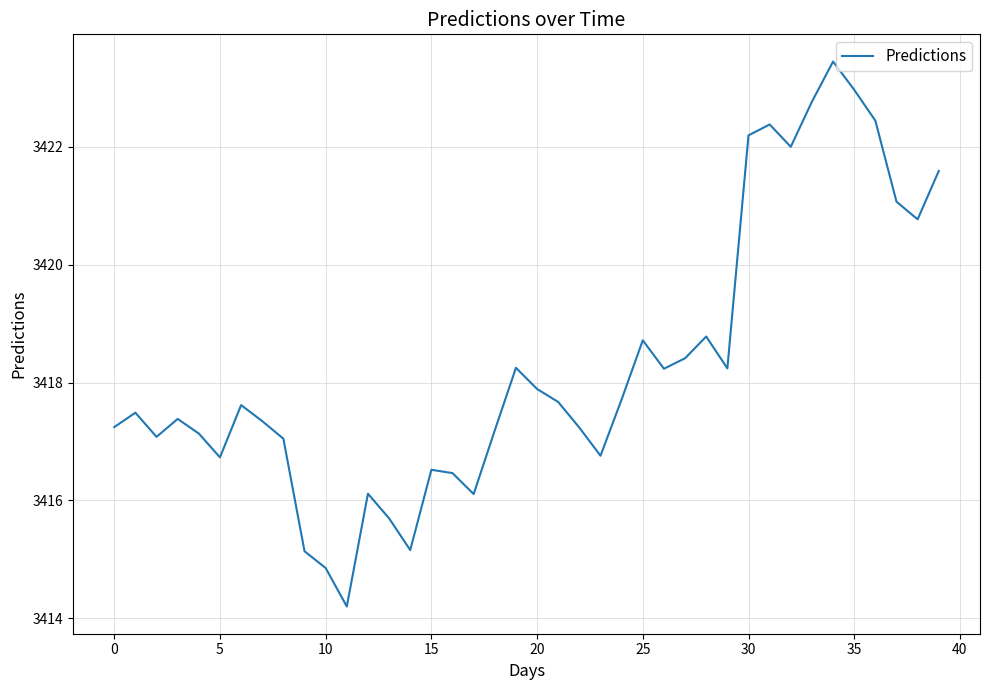

Is this an area chart (filled region under the line)?

No